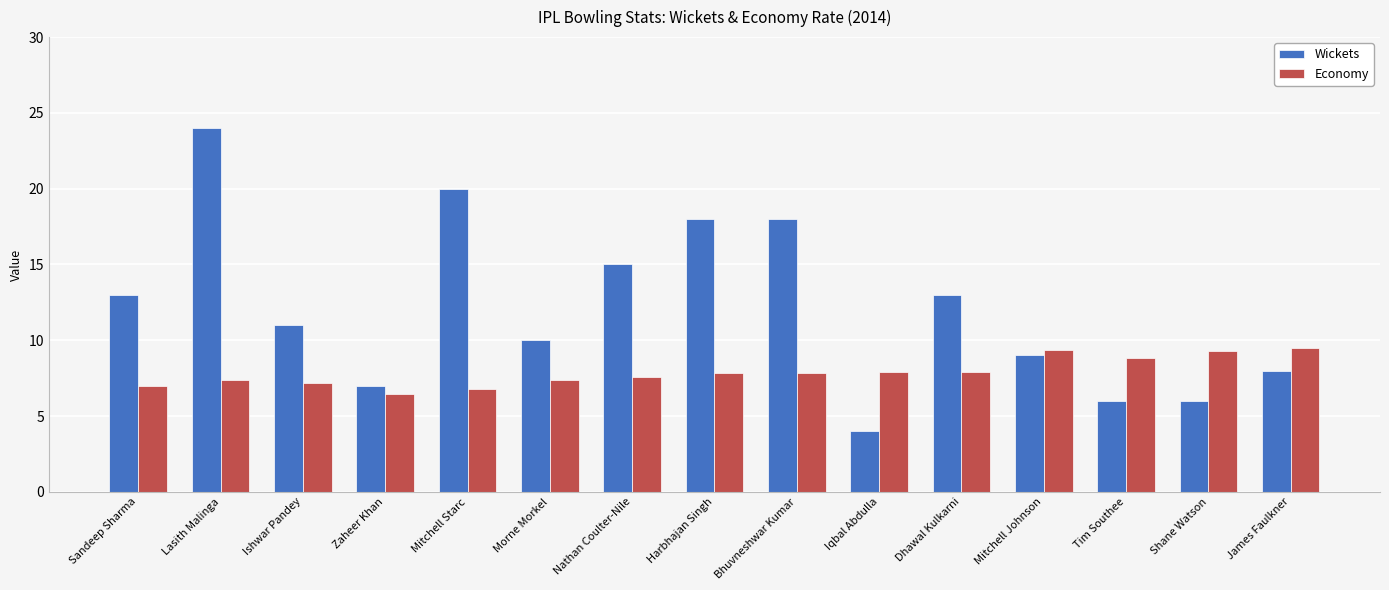

Does the chart contain stacked bars?

No